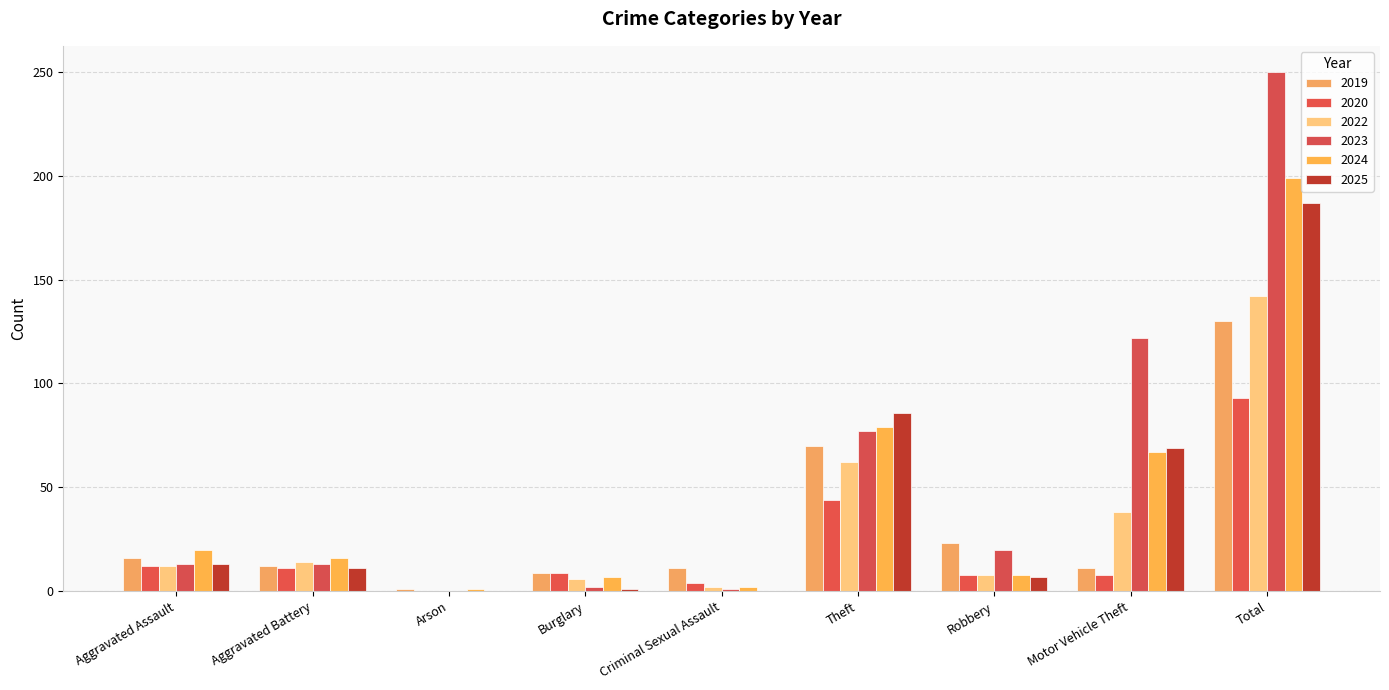

What is the total value across all series at Aggravated Assault?

86